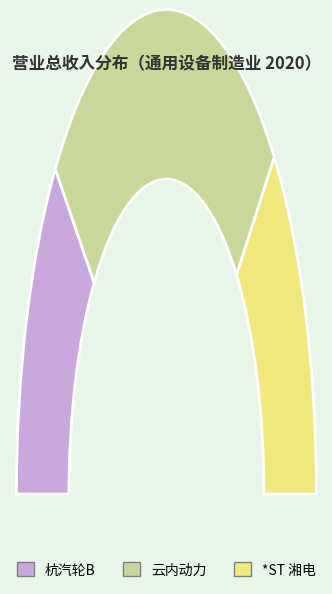

To the nearest percent, what portion does 杭汽轮B represent?

23%